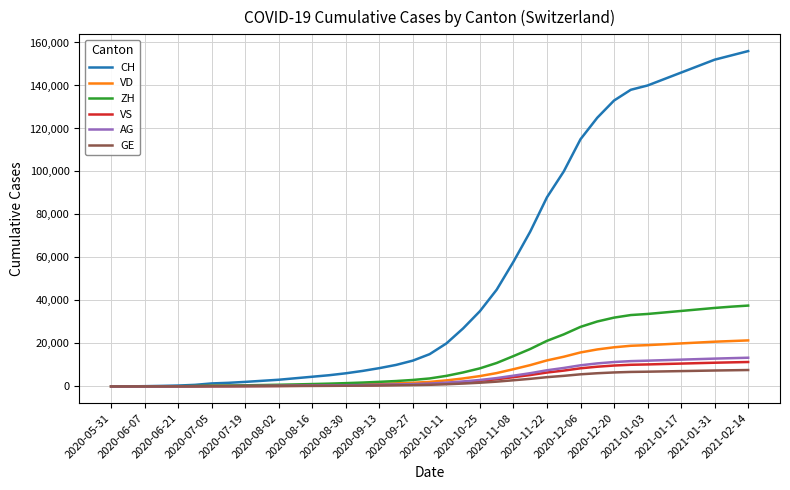

Does the chart have visible grid lines?

Yes